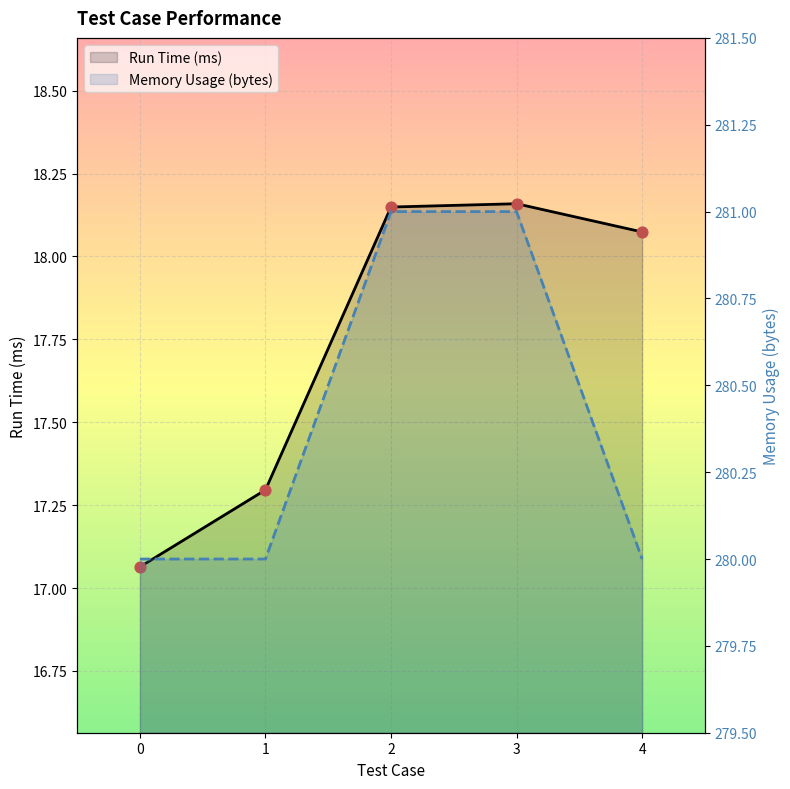

At how many categories does at least one series exceed 43?

5